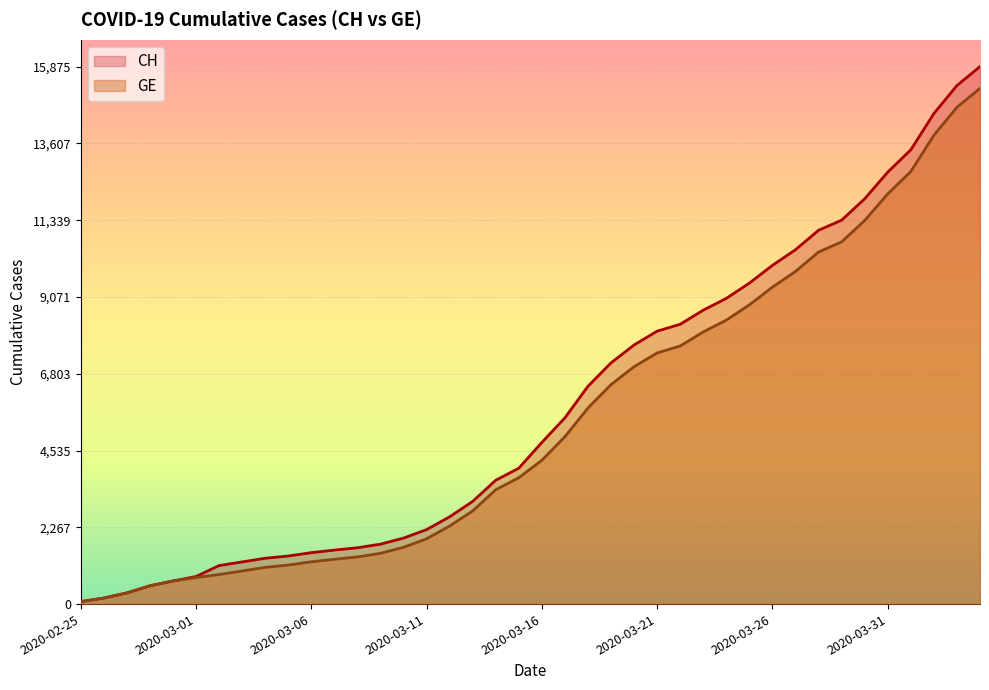

What is the maximum value shown in the chart?

15875